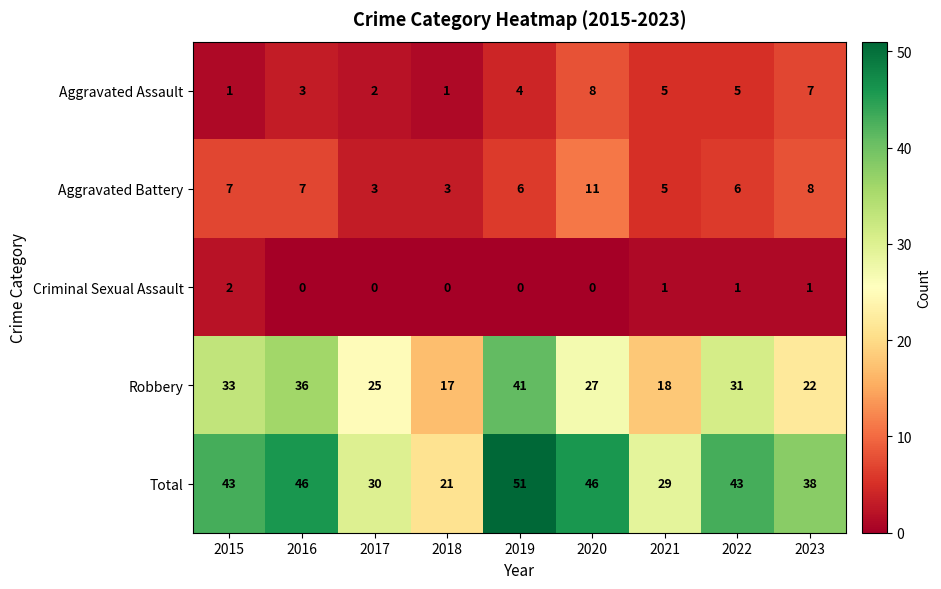

What is the maximum value shown in the chart?

51